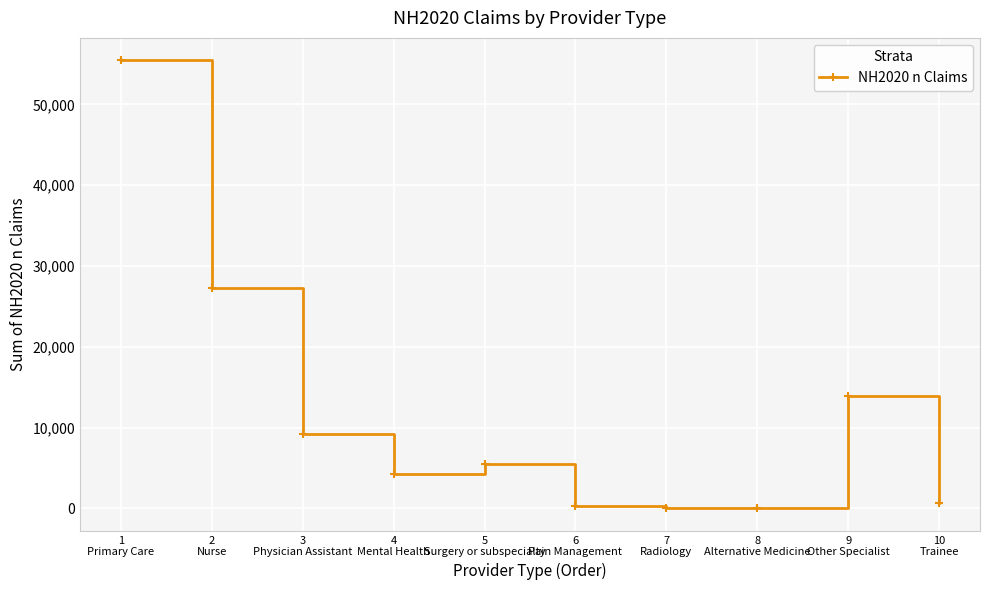

At which label does the data first exceed 5513?

1
Primary Care